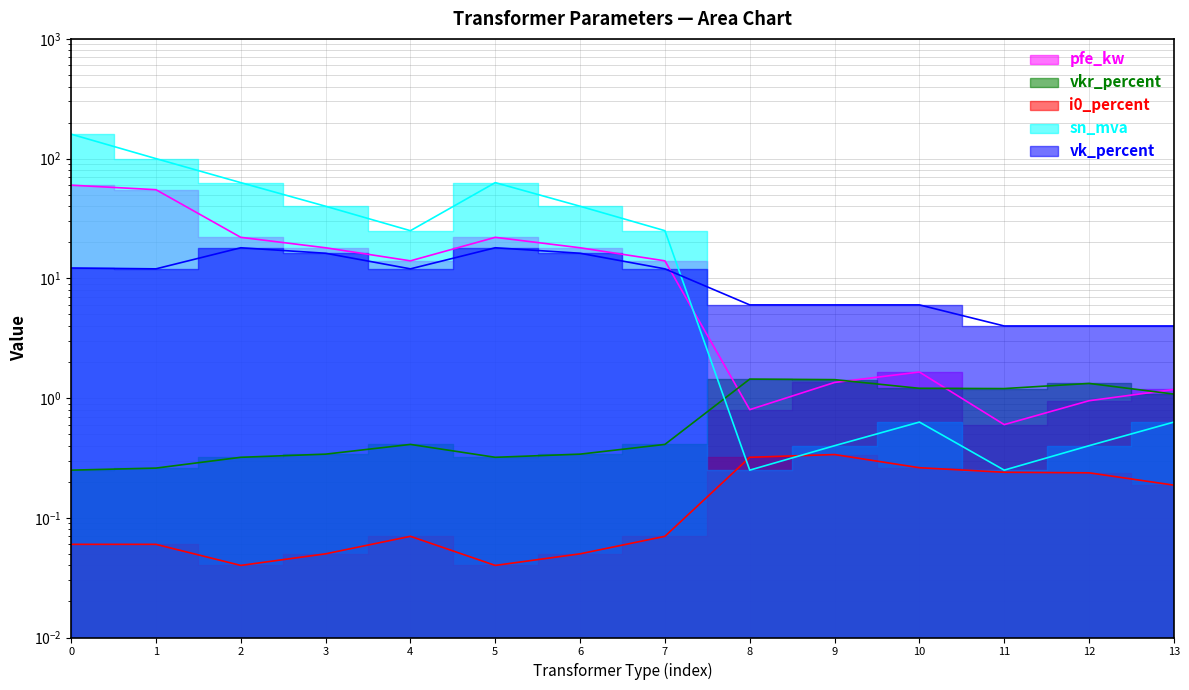

At how many categories does at least one series exceed 50?

4